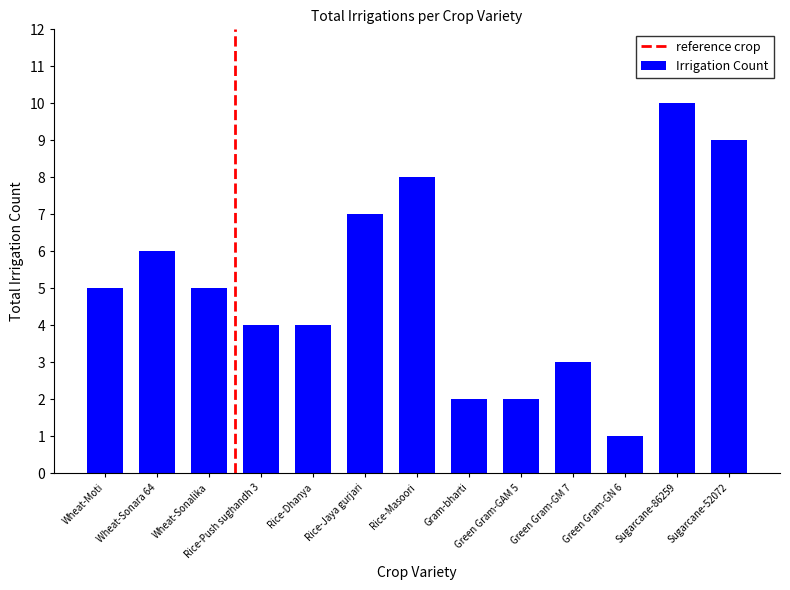

Does the chart contain stacked bars?

No